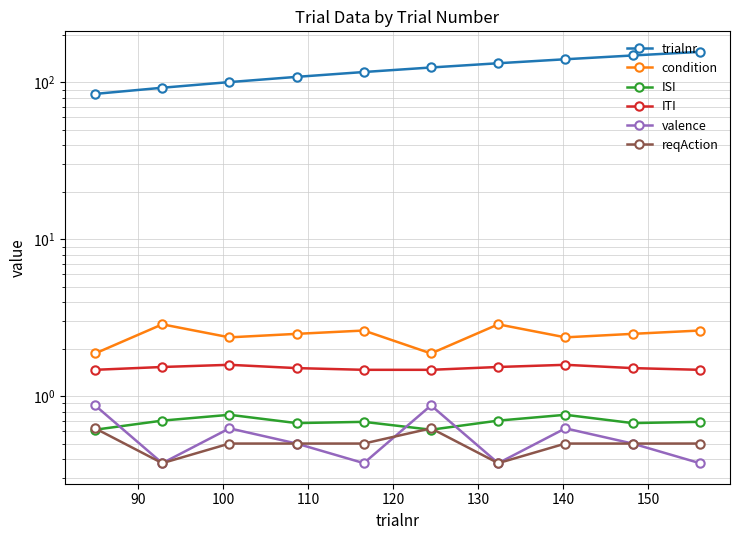

Which series has the largest range (max minus min)?

trialnr